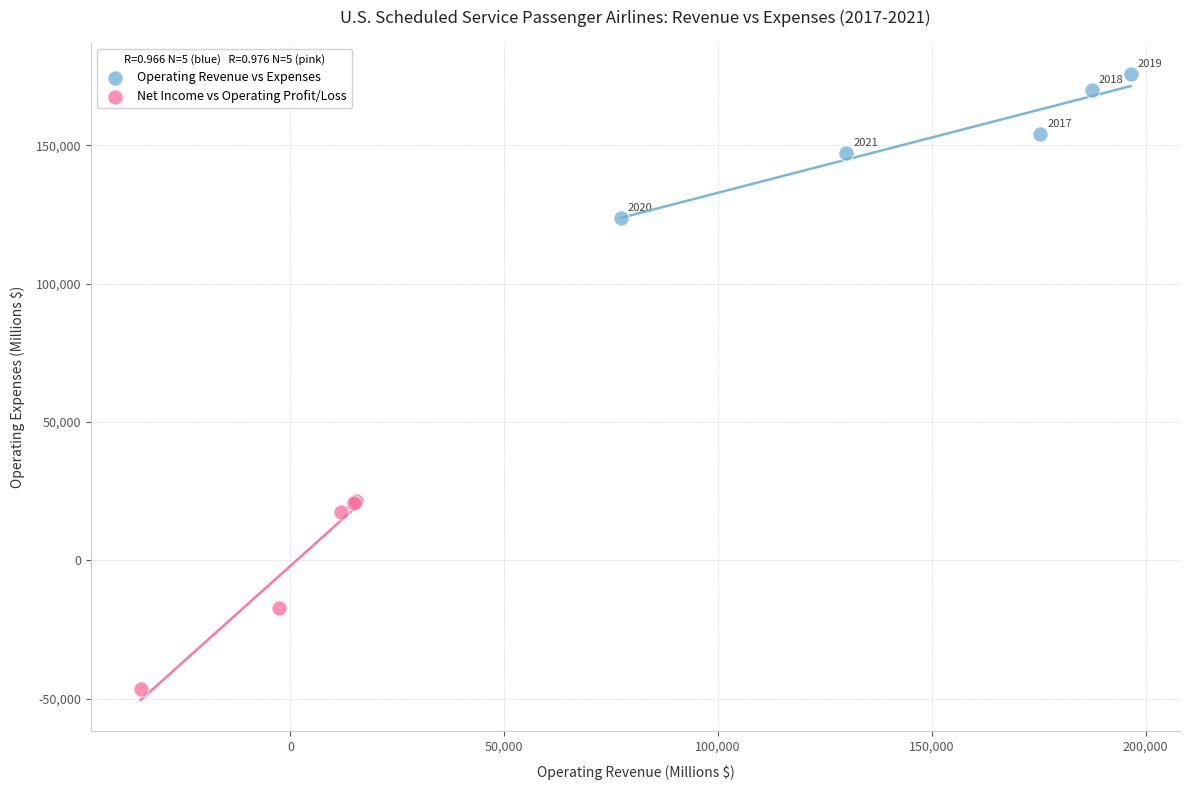

Which series reaches the maximum Y coordinate?

Operating Revenue vs Expenses